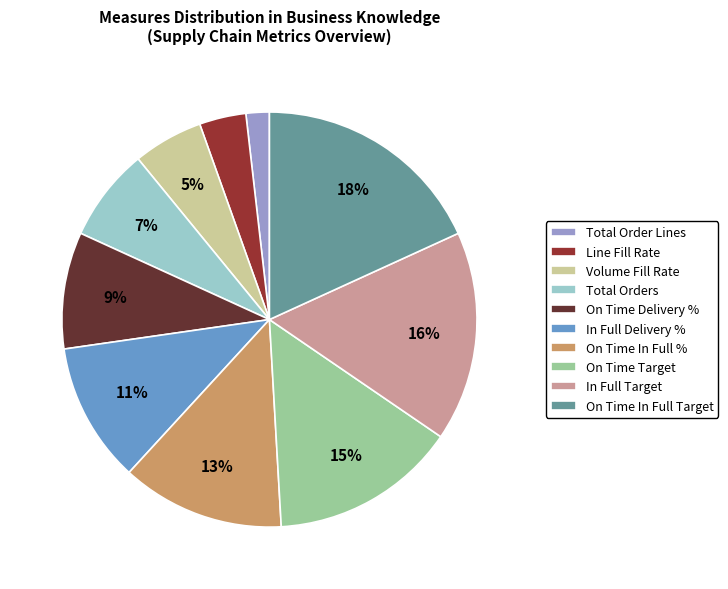

Count the number of slices in the pie.

10